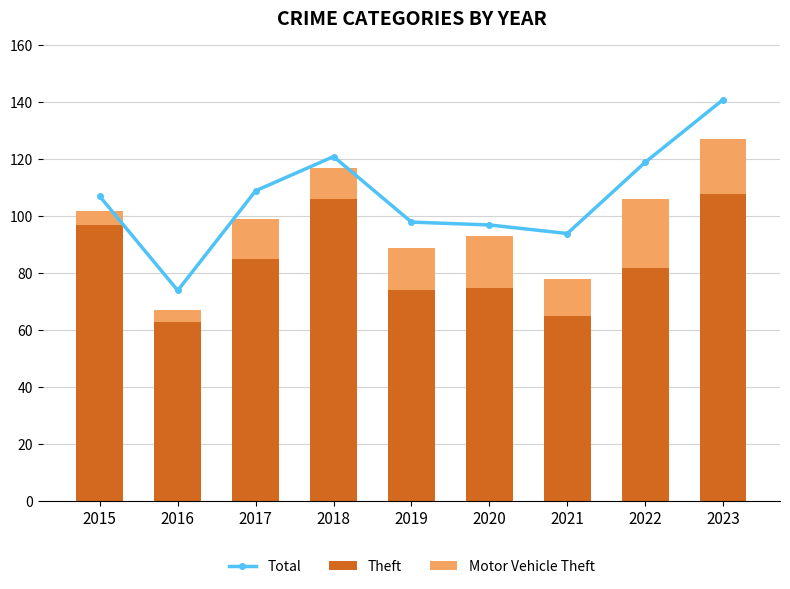

At which label is Motor Vehicle Theft closest to 14?

2017